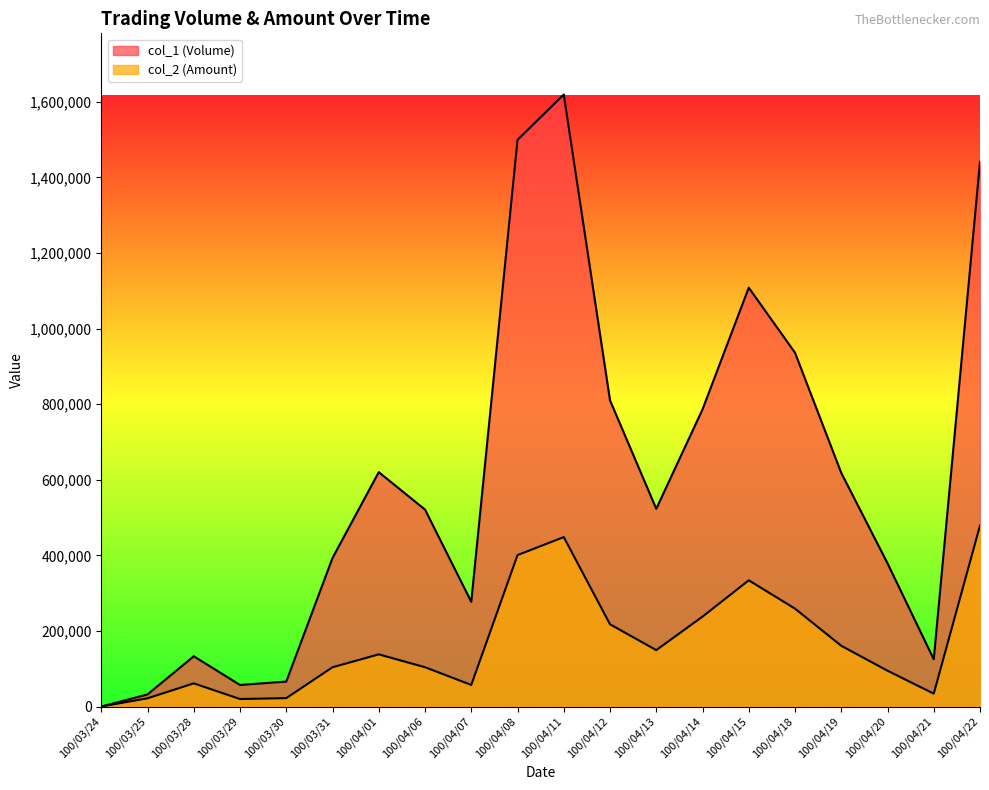

Rank the series at 100/04/11 from lowest to highest value.

col_2 (Amount), col_1 (Volume)